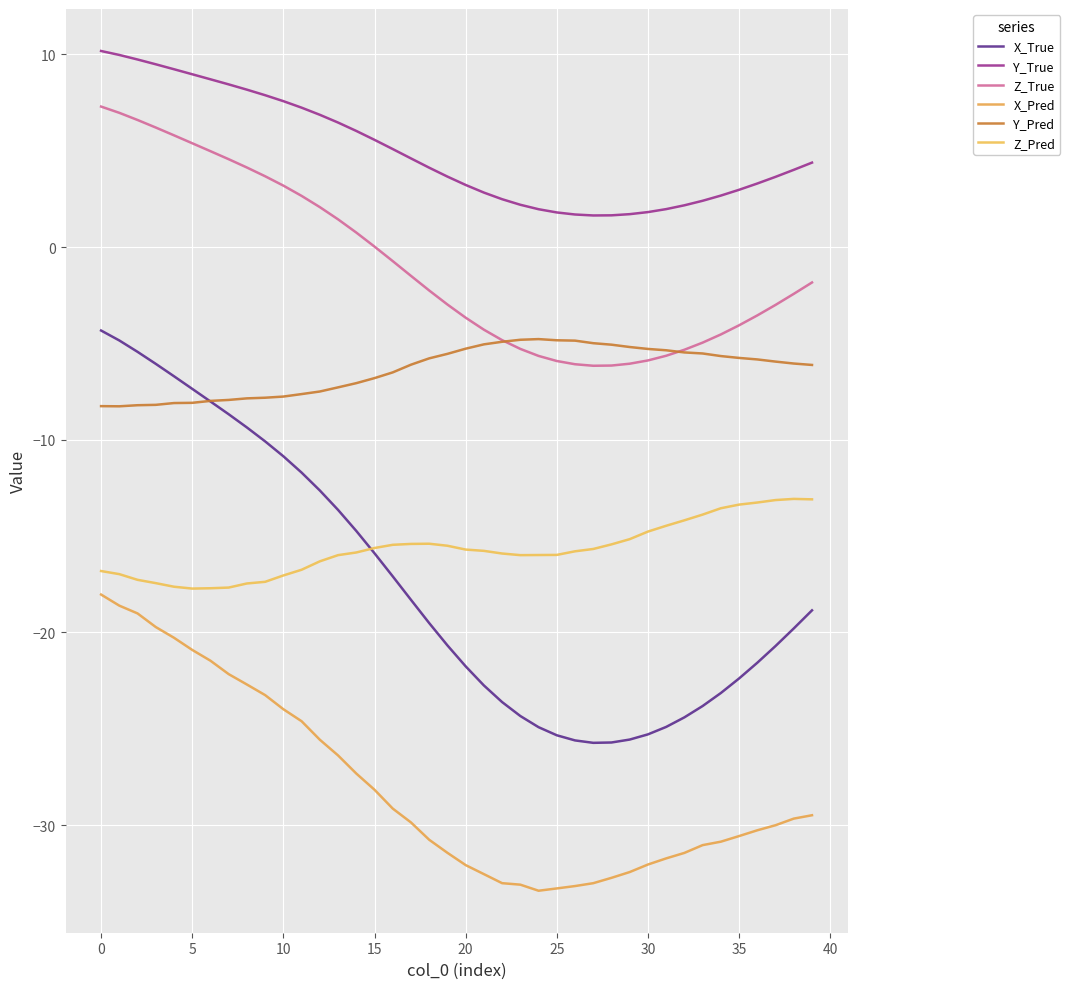

How many lines are shown in the chart?

6